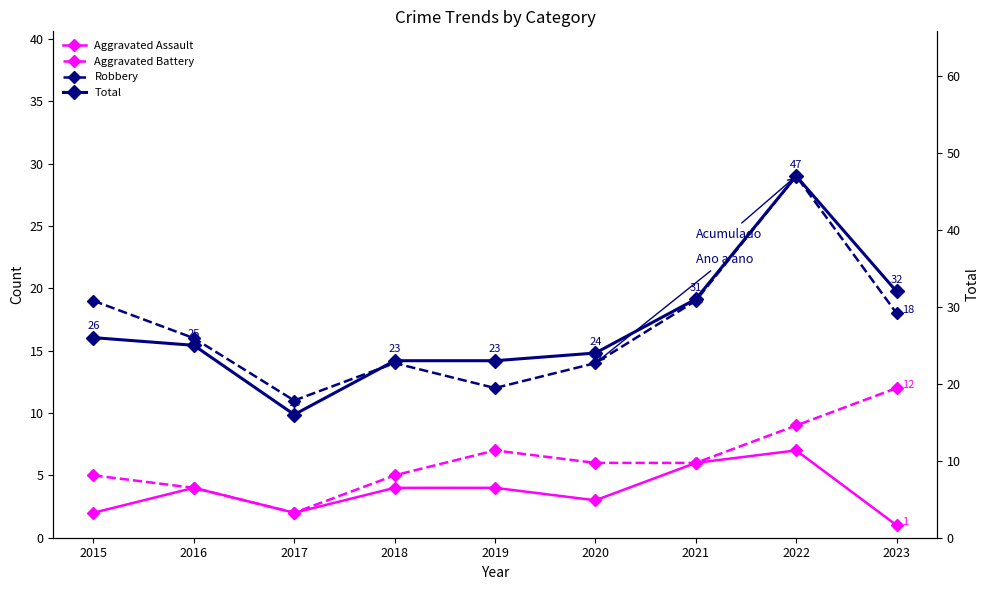

How many data points in Aggravated Battery are less than 6?

4